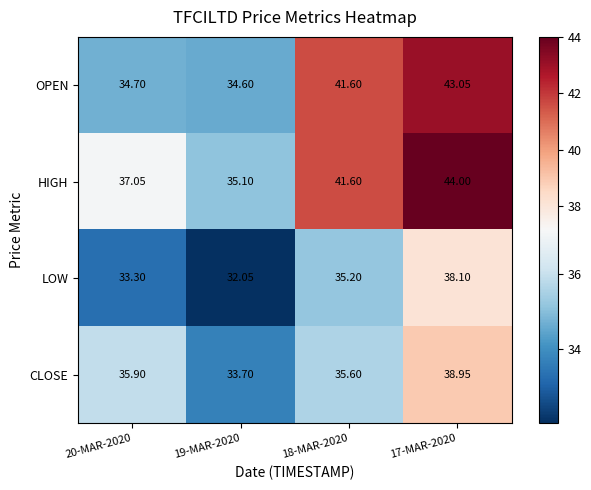

How many distinct data groups are displayed?

4